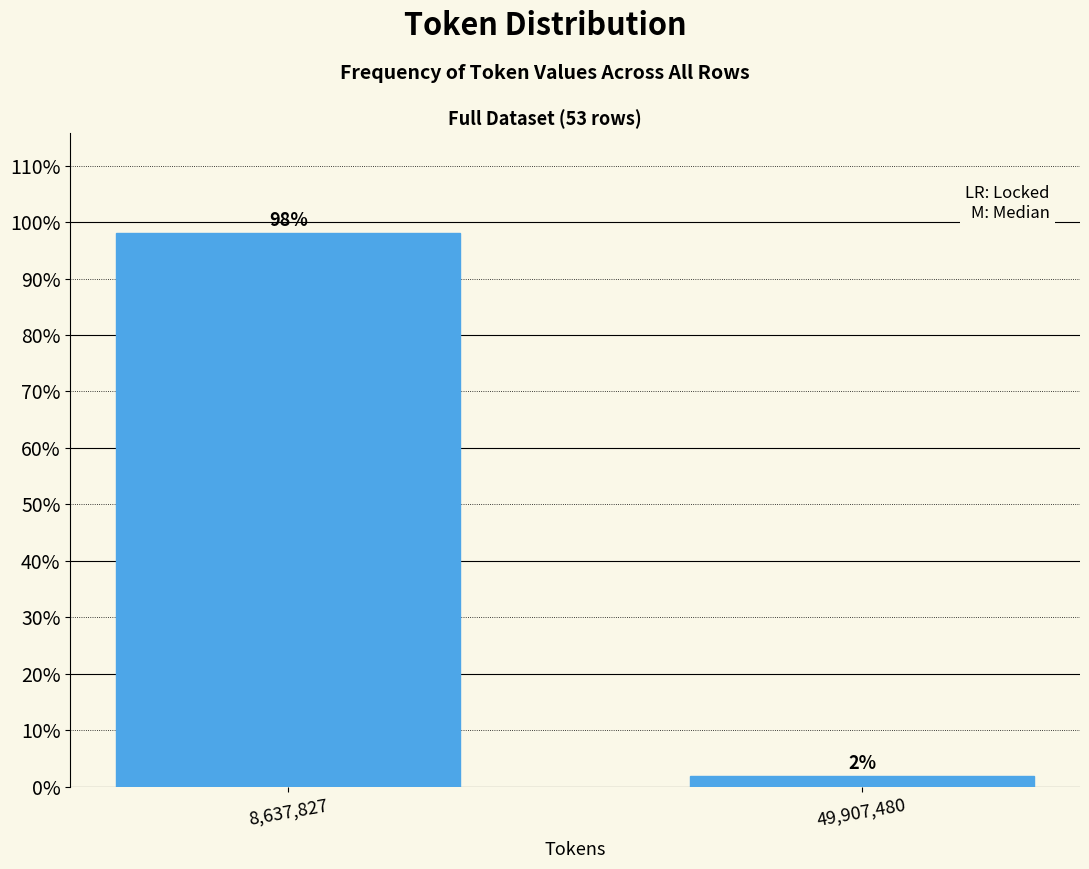

Is it true that the value at 8,637,827 is 98.1?

True